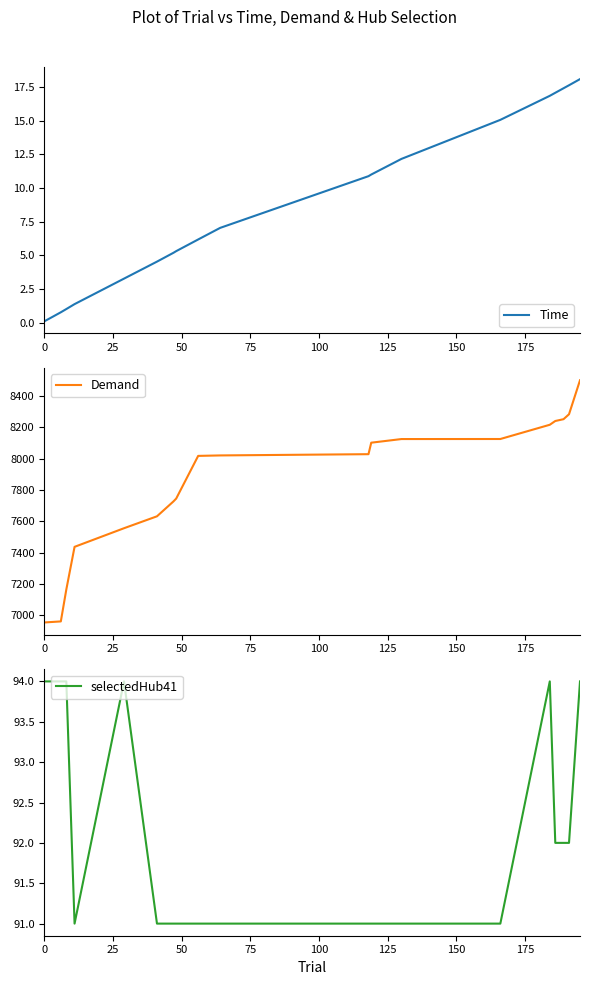

What is the average value of the Time series?

8.6